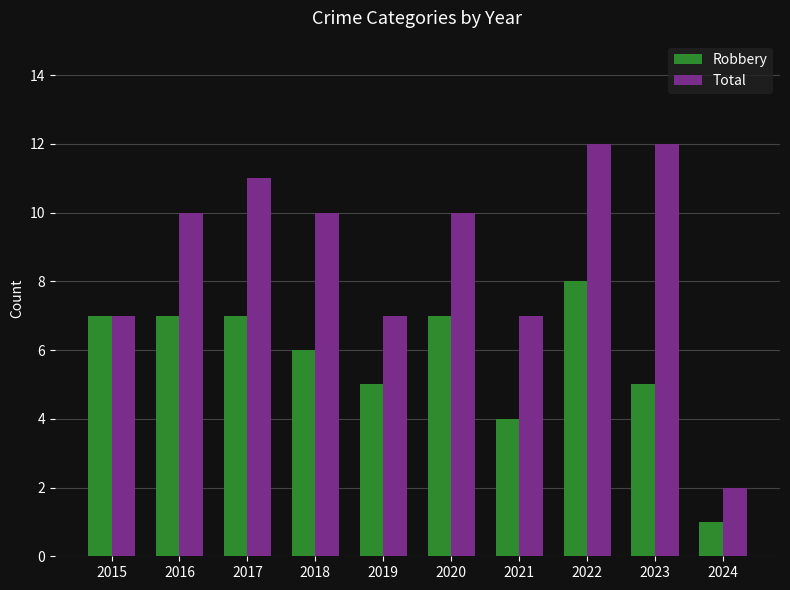

What is the minimum value shown in the chart?

1